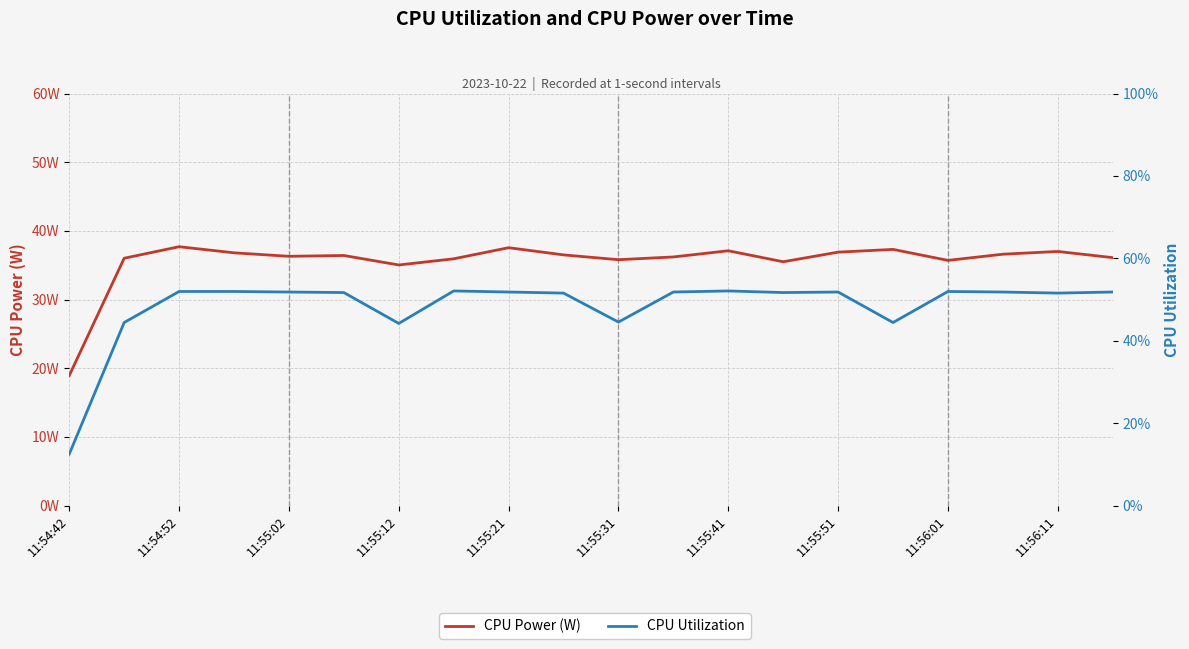

Which series has the largest total across all categories?

CPU Power (W)